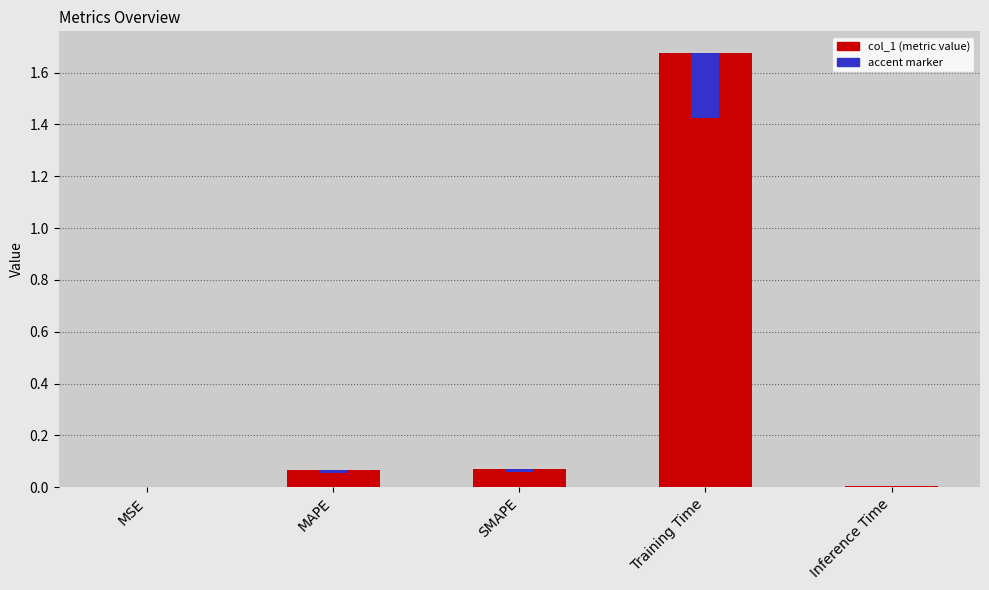

How many bars are there in total?

5